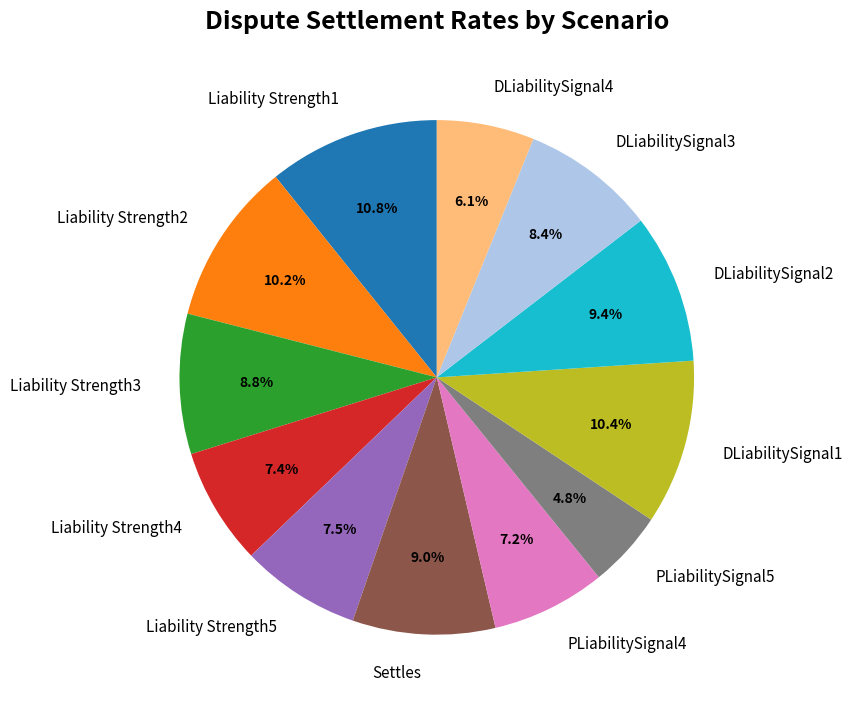

Do DLiabilitySignal2 and DLiabilitySignal1 together represent more than half of the pie?

No